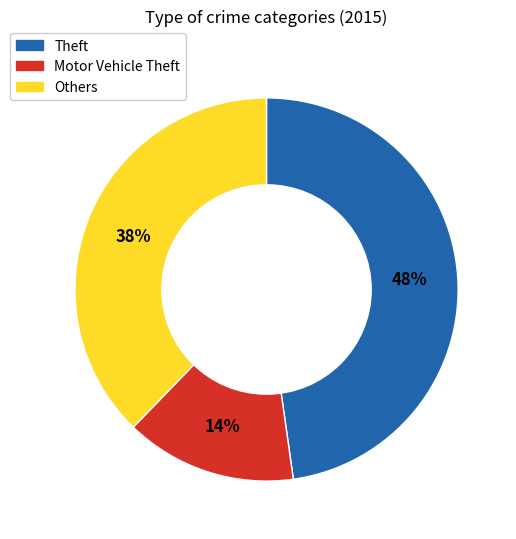

Is there any slice that represents more than half of the pie?

No